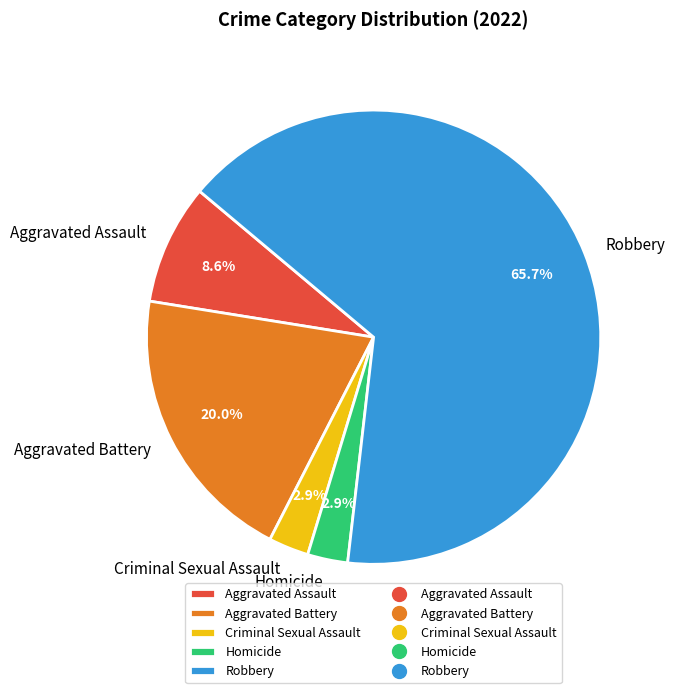

How many segments does this pie chart have?

5